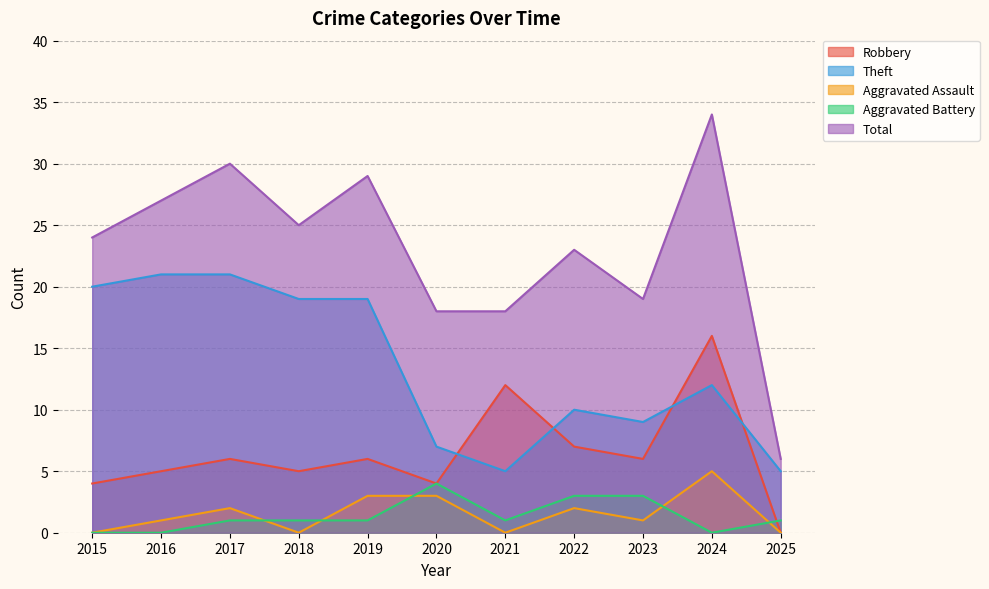

How many interior local peaks does the Total series have?

4